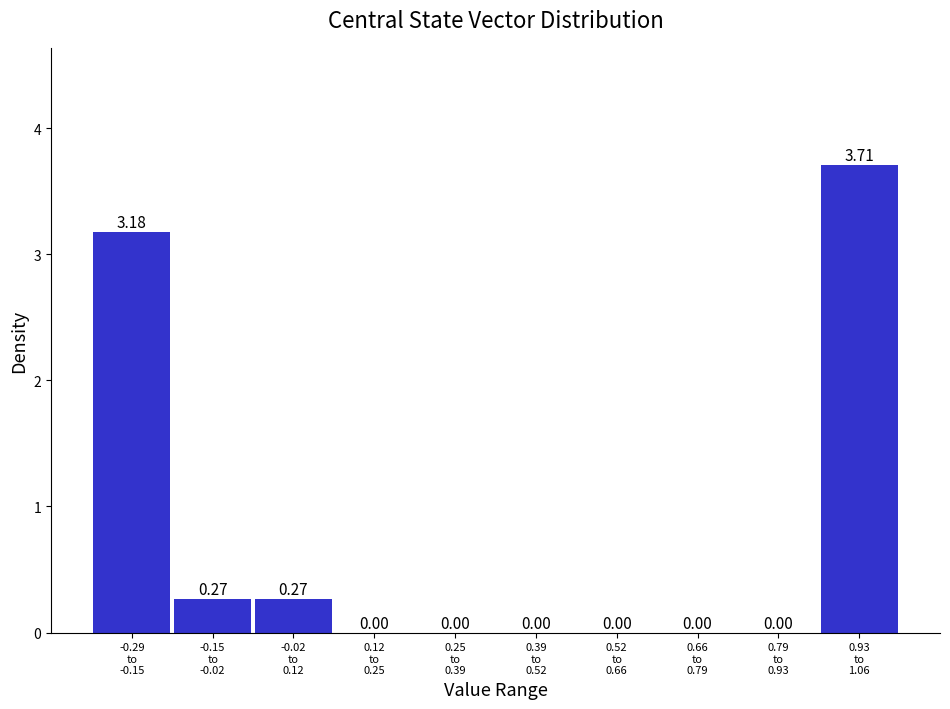

What is the sum of all values?

7.4